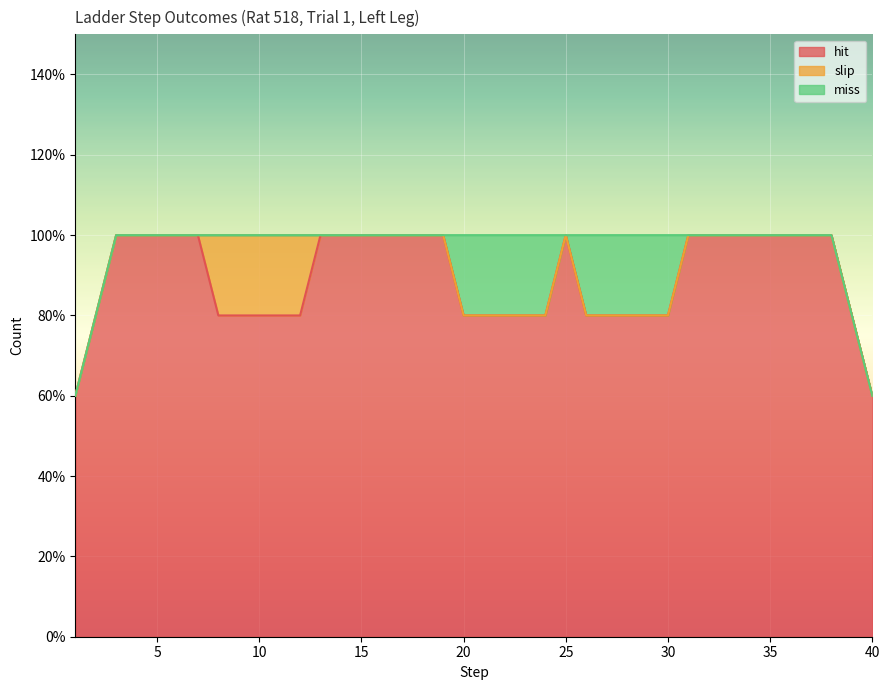

Rank the categories by slip value from highest to lowest.

10, 1, 2, 3, 4, 5, 6, 7, 8, 9, 11, 12, 13, 14, 15, 16, 17, 18, 19, 20, 21, 22, 23, 24, 25, 26, 27, 28, 29, 30, 31, 32, 33, 34, 35, 36, 37, 38, 39, 40